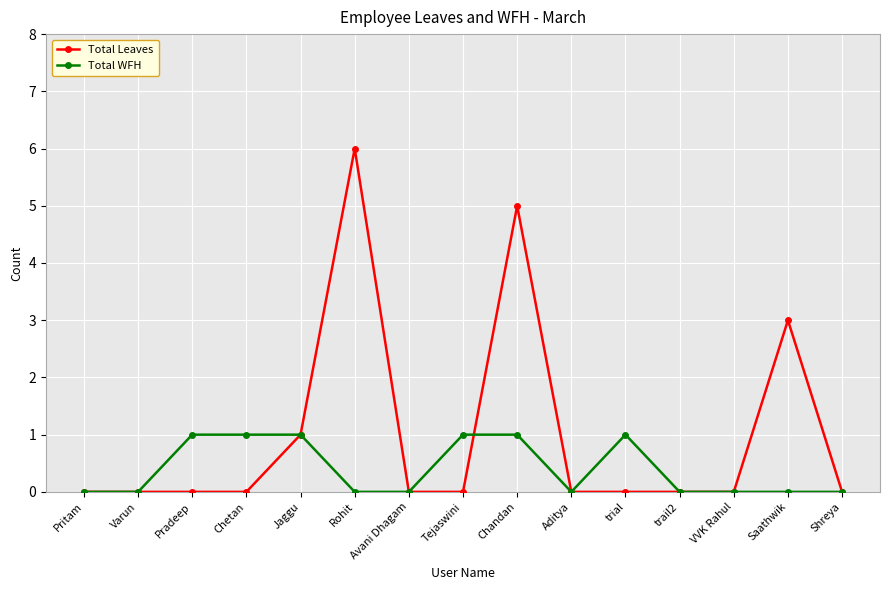

What is the greatest value displayed?

6